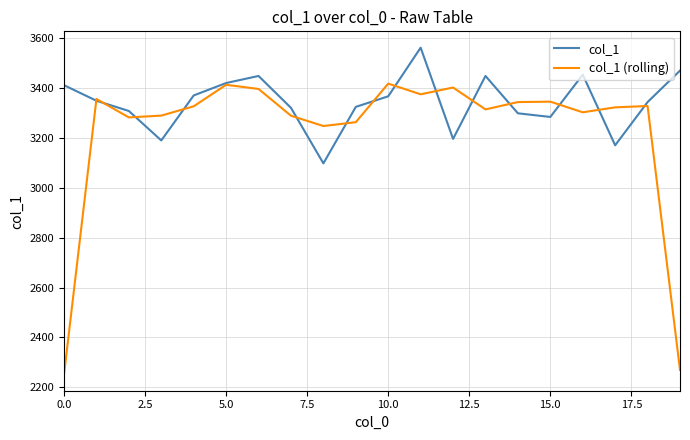

List the series in order of their overall mean, highest first.

col_1, col_1 (rolling)